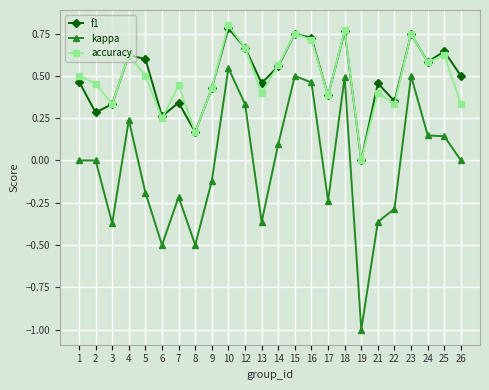

Where is the first local minimum for accuracy?

3